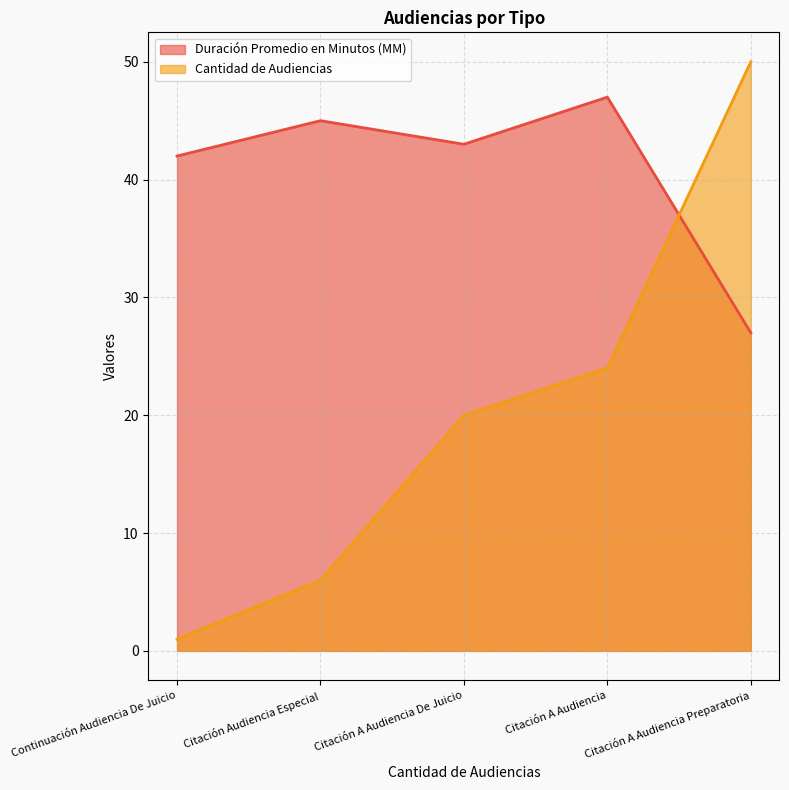

The Cantidad de Audiencias series shows 34 at Citación A Audiencia De Juicio. True or false?

False